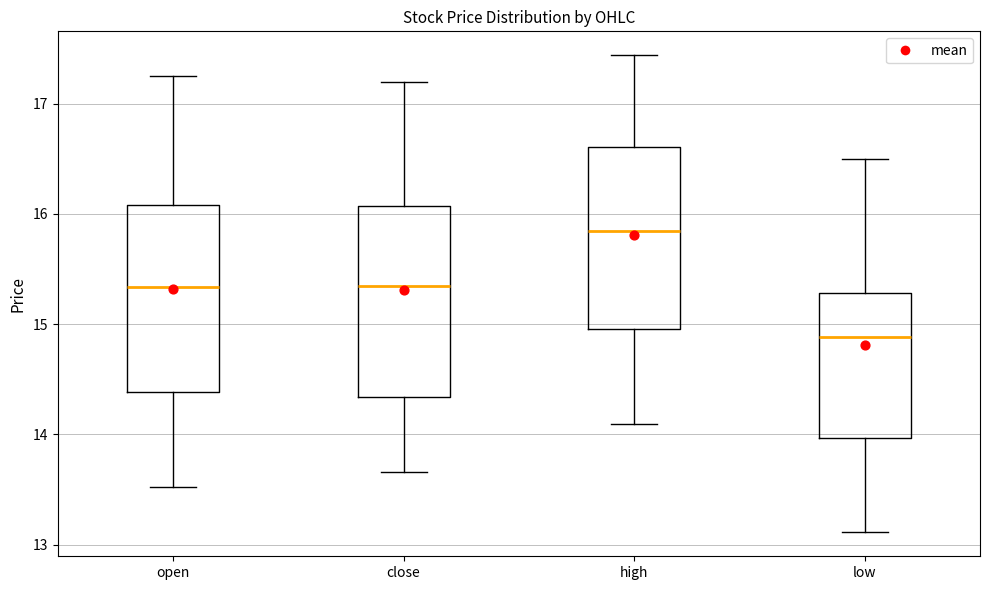

Reading left to right, read every box against the y-axis: the position of its median line, the range the box covers, and the ends of its whiskers. The values are not printed on the chart, so give them approximately, as read against the axis.

open: median 15.3, box 14.4 to 16.1, whiskers 13.5 to 17.3
close: median 15.3, box 14.3 to 16.1, whiskers 13.7 to 17.2
high: median 15.8, box 15.0 to 16.6, whiskers 14.1 to 17.4
low: median 14.9, box 14.0 to 15.3, whiskers 13.1 to 16.5